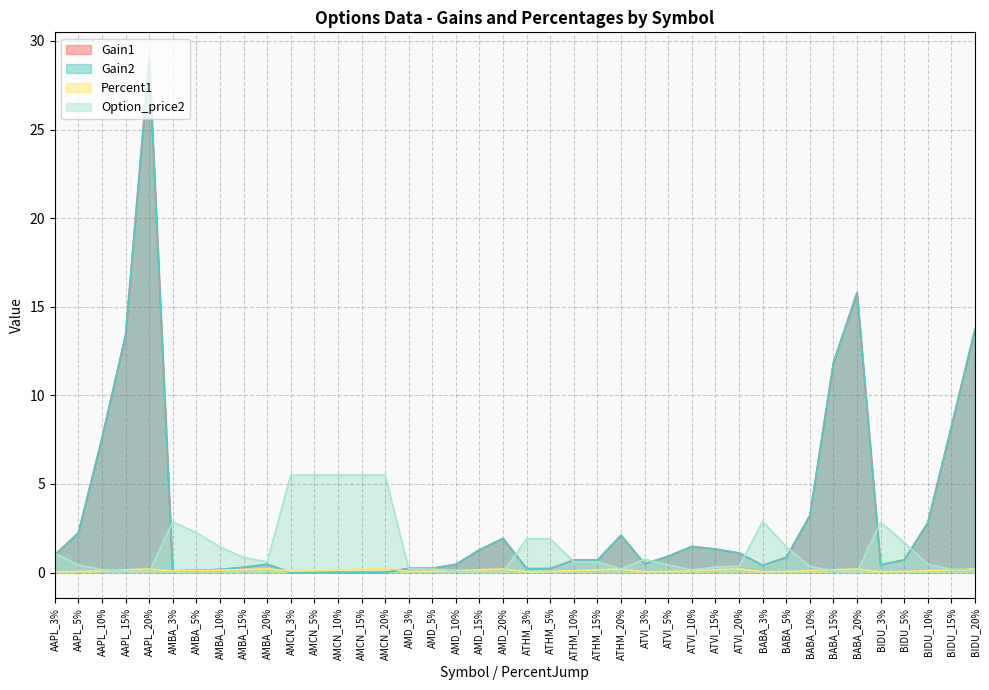

What is the value of the Gain2 point at the 2nd from the left?

2.2